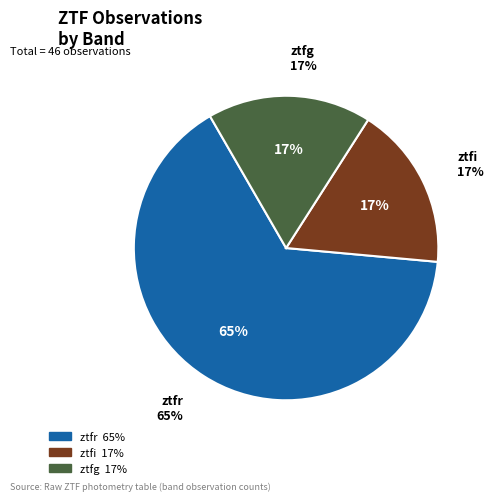

What percentage is the ztfg slice, to the nearest percent?

17%